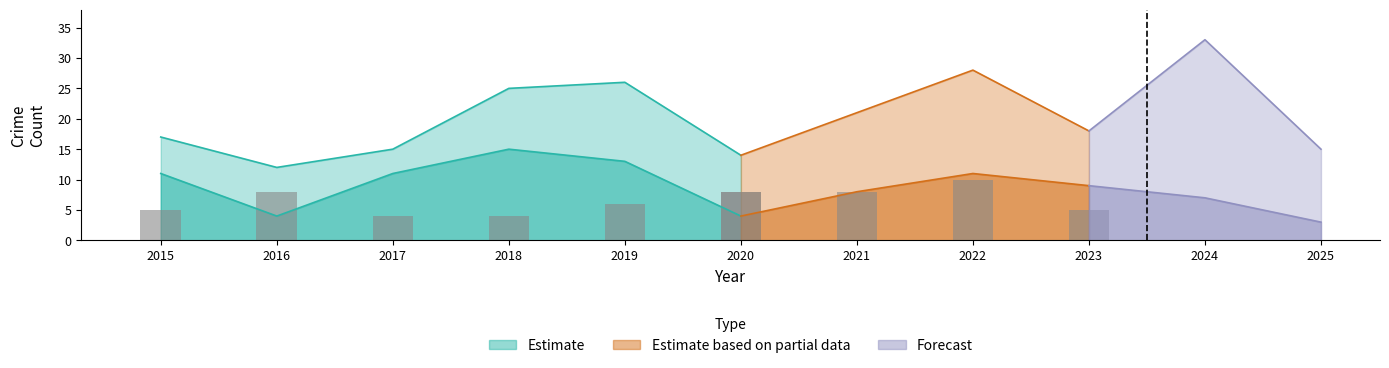

At which category is the sum across all series the highest?

2024